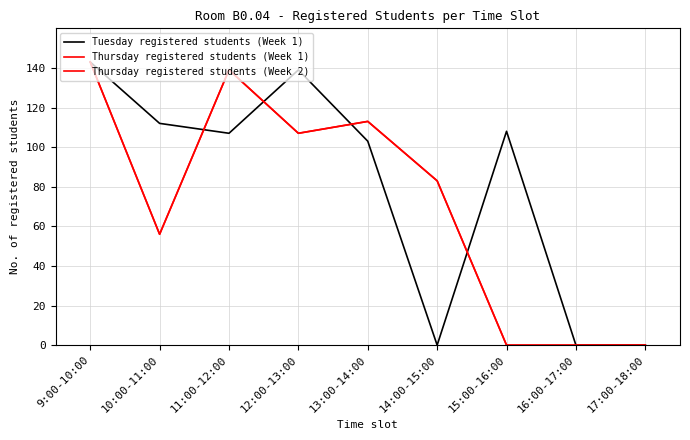

Does the chart display data point markers on the line(s)?

No